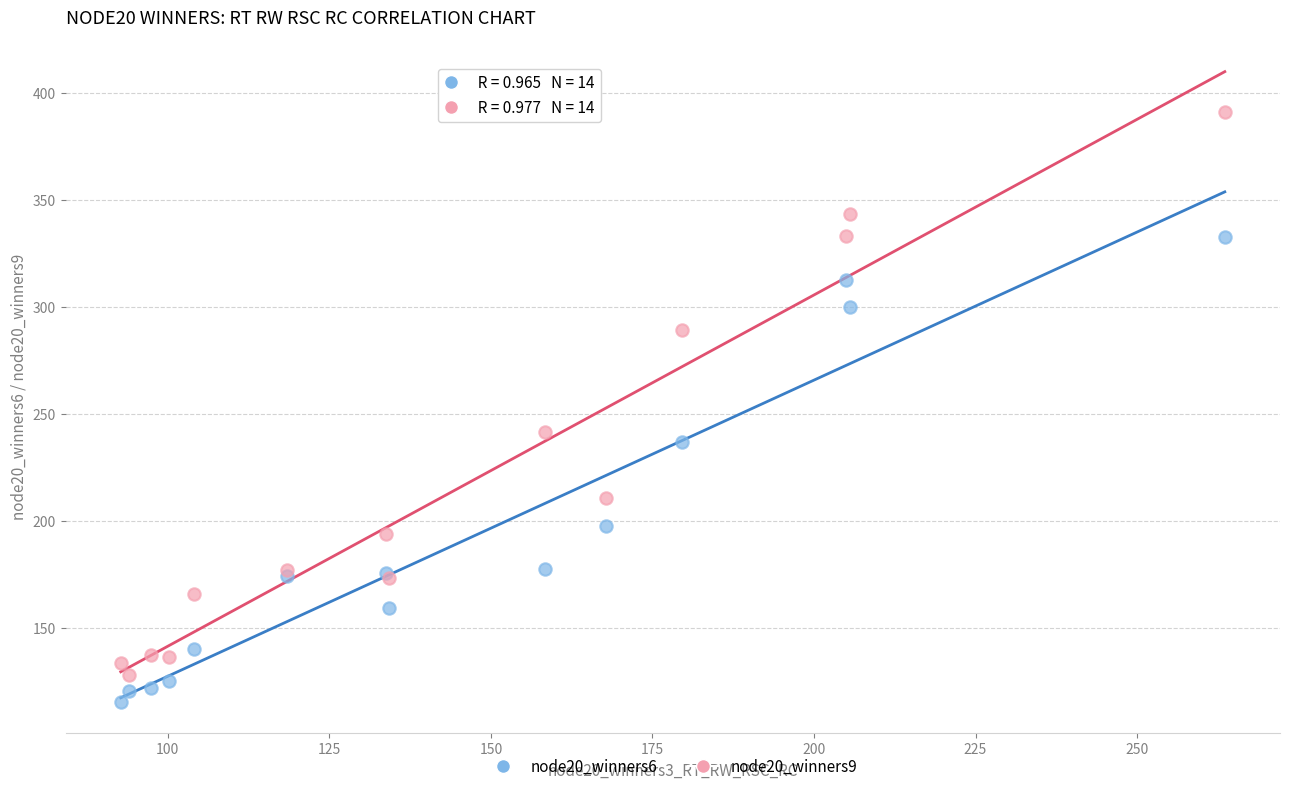

Across all series, what Y value is closest to 253?

241.5